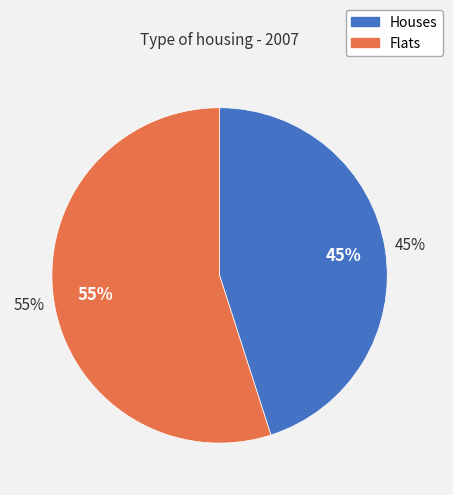

Rank the series by their average value, from lowest to highest.

Houses, Flats